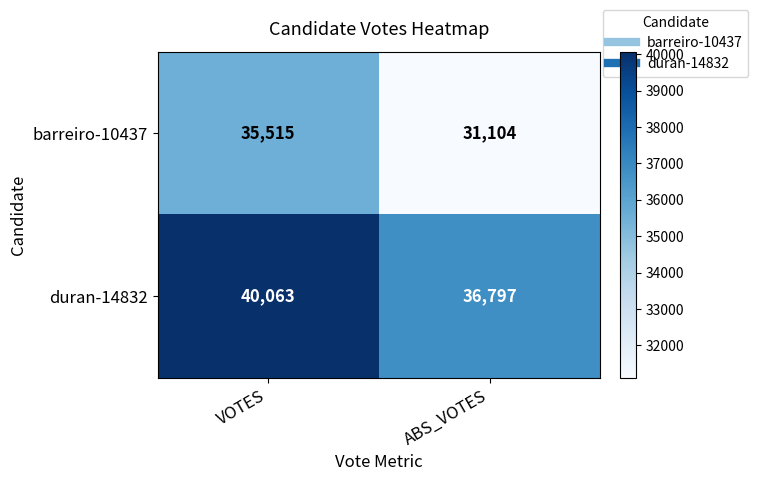

At which label does duran-14832 reach its peak?

VOTES